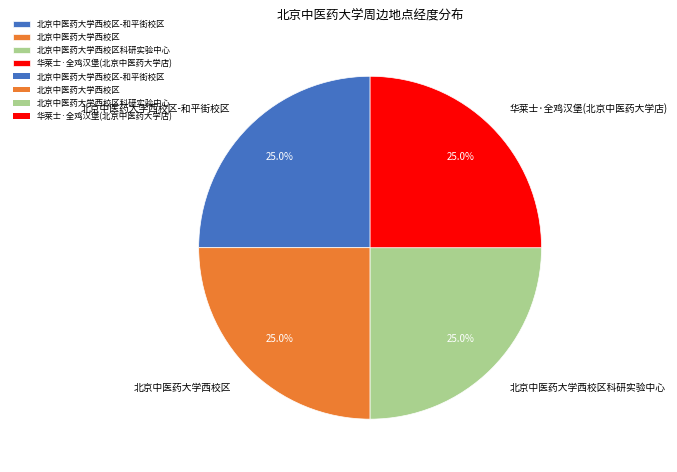

What is the ratio of the value at 北京中医药大学西校区 to the value at 北京中医药大学西校区-和平街校区?

1.0